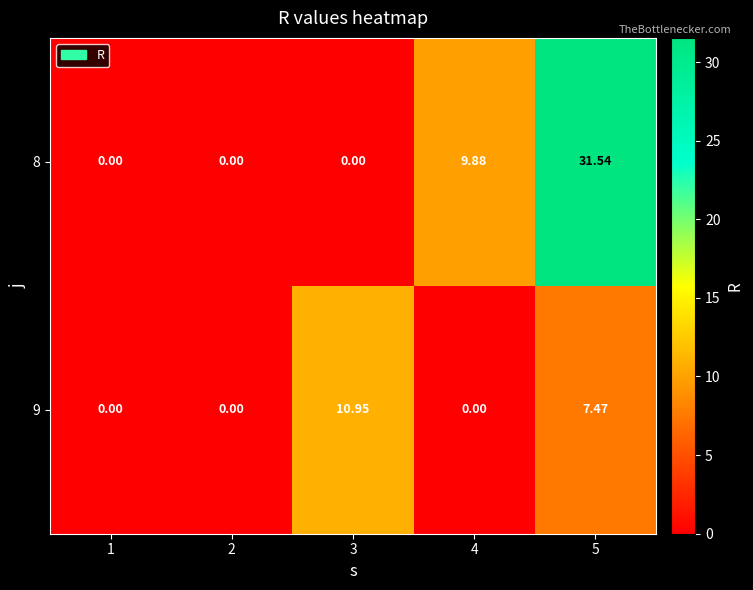

List the series in order of their peak value, highest first.

8, 9